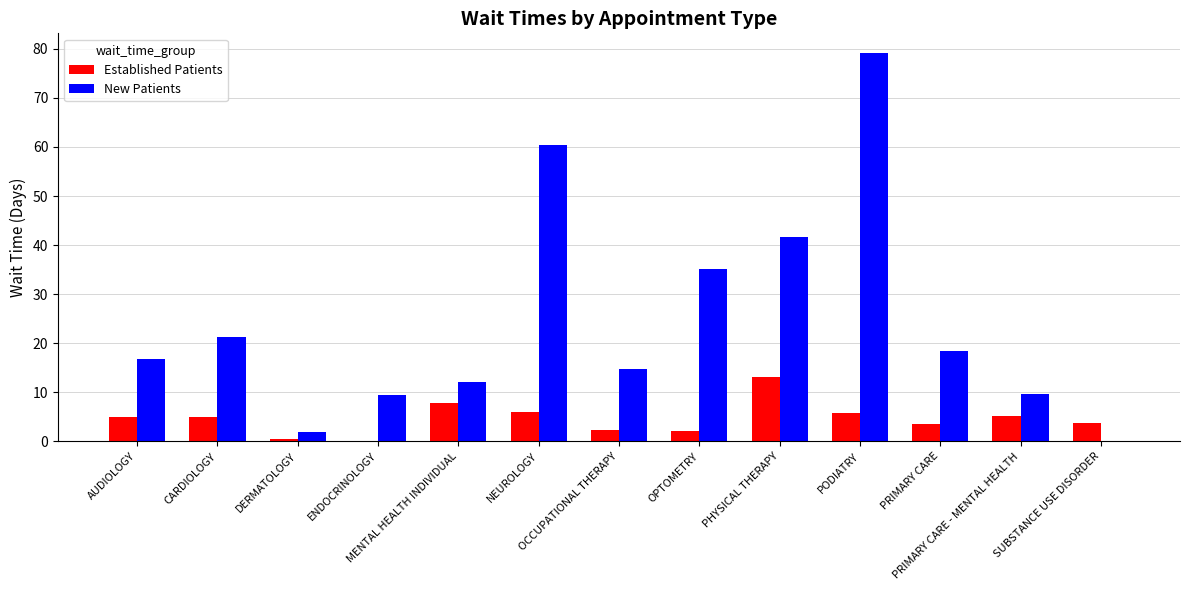

What is the greatest value displayed?

79.2